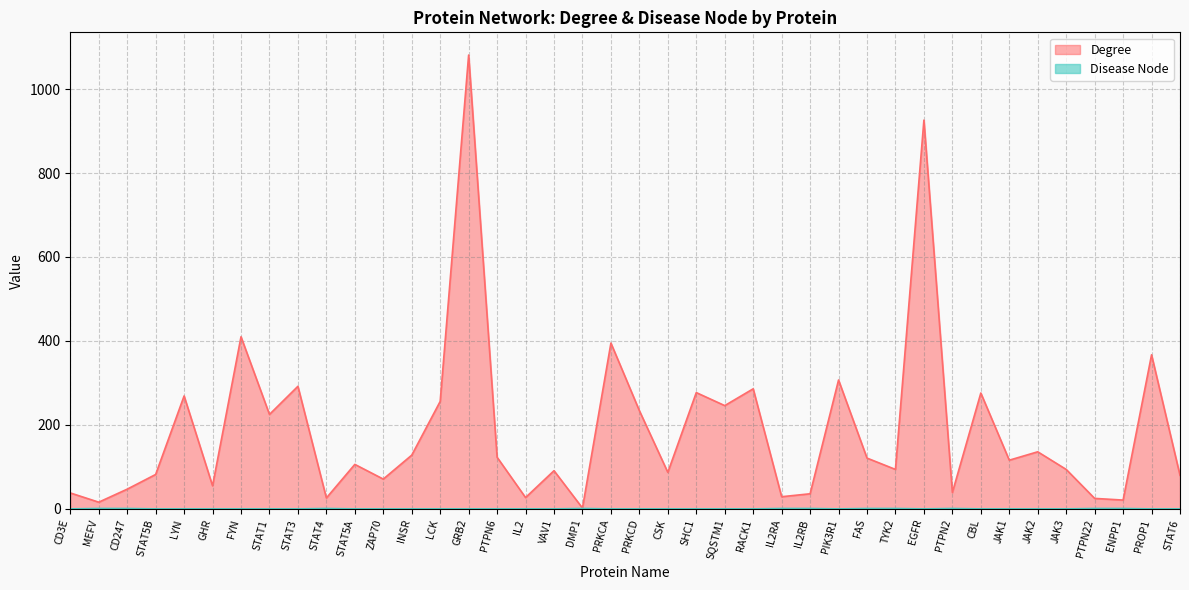

The Disease Node series shows 1 at DMP1. True or false?

True